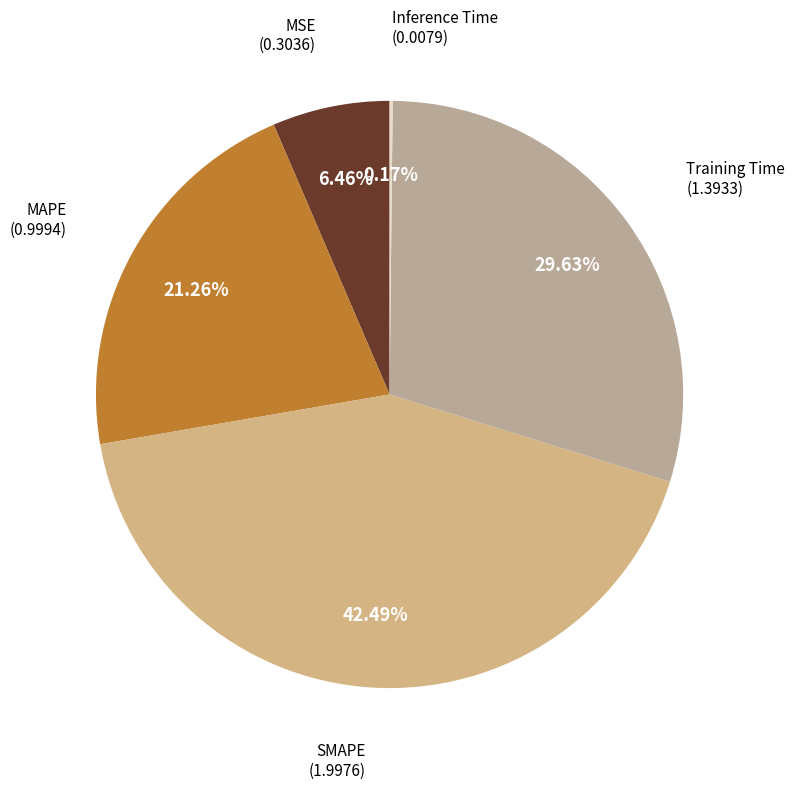

How many segments does this pie chart have?

5